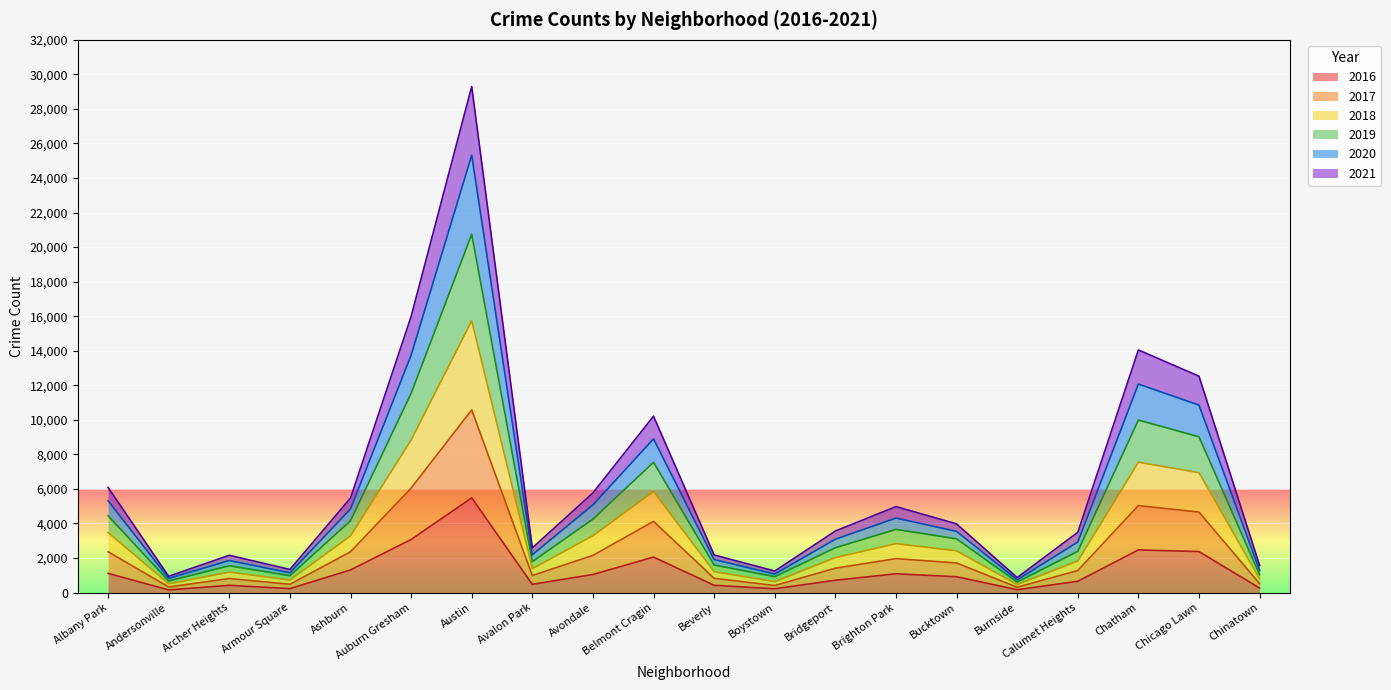

Where is the first local maximum for 2016?

Archer Heights